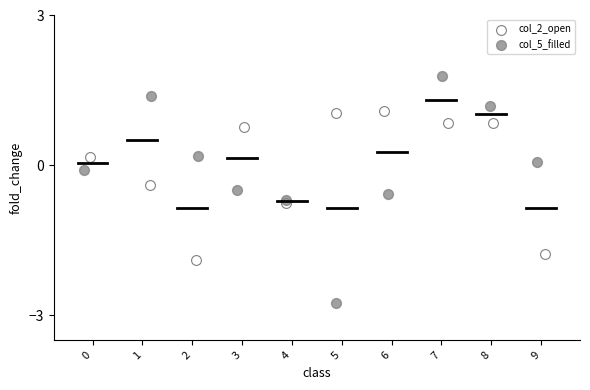

Which series contains the lowest Y value?

col_5_filled